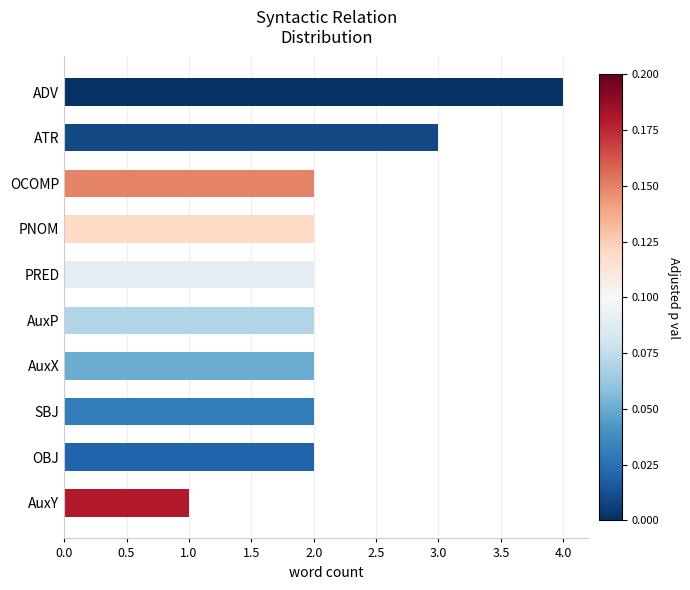

Approximately how many times larger is the value at ATR compared to AuxX?

1.5